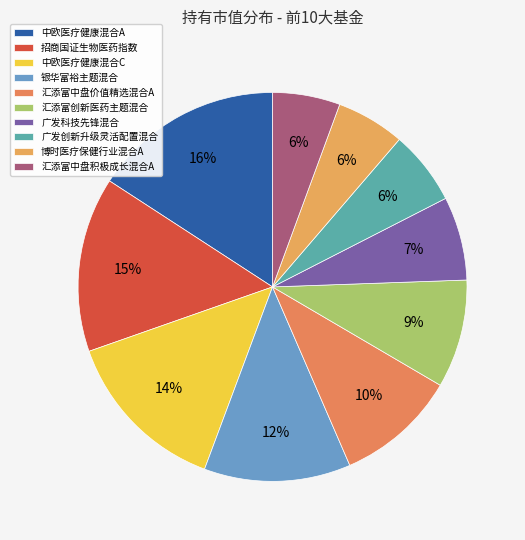

Is there a majority slice in this chart?

No